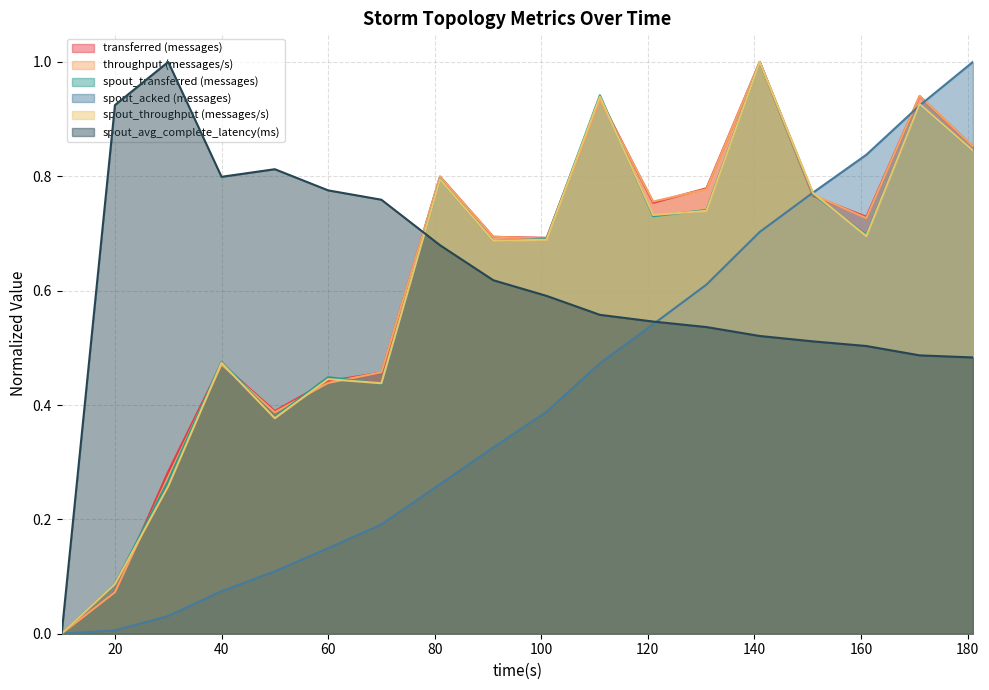

What is the sum of all spout_transferred (messages) values?

10.9